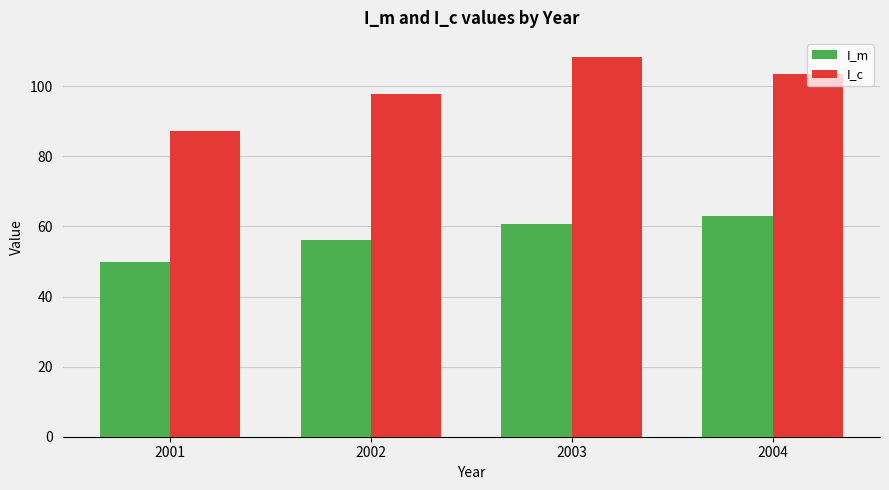

What is the total value across all series at 2002?

153.9